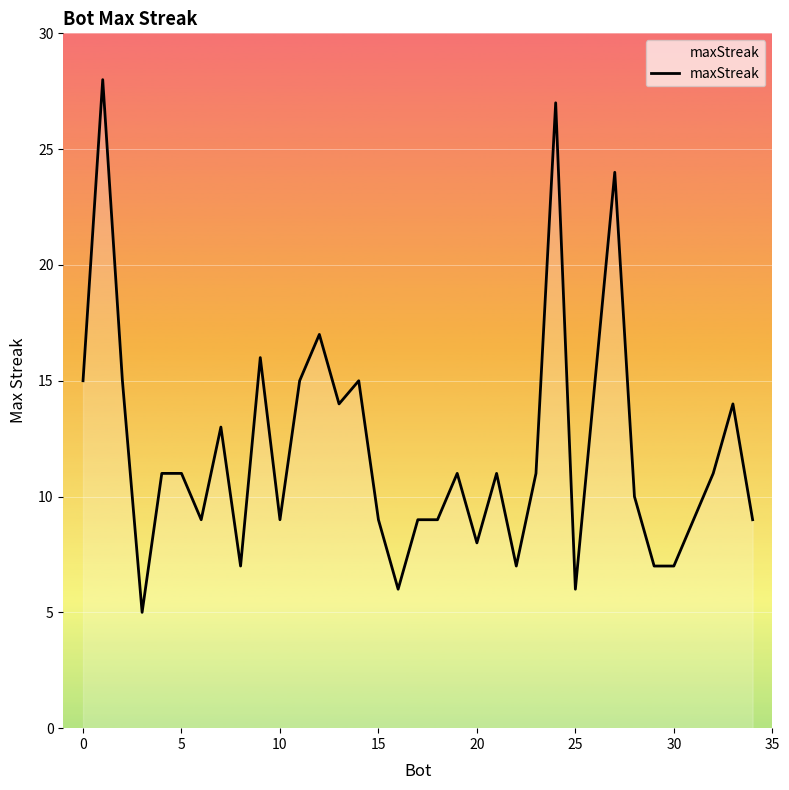

What is the difference between the maximum and minimum values?

23